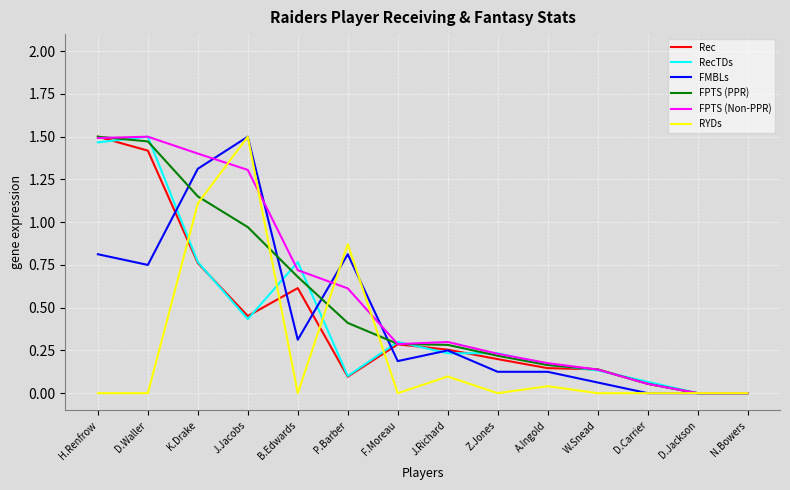

Between F.Moreau and D.Jackson, which series saw the biggest shift?

RecTDs